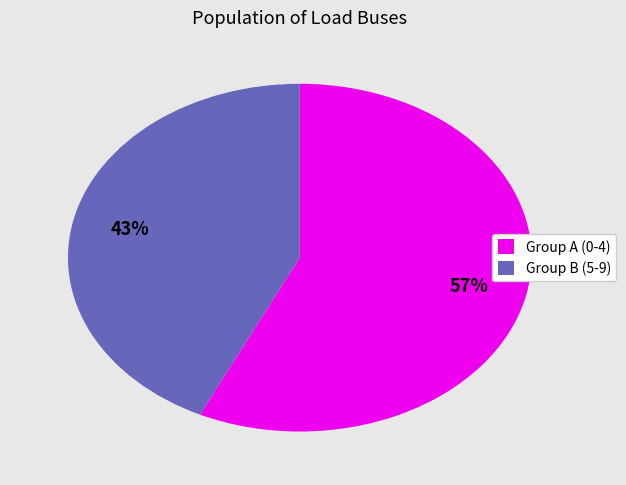

Does any single category account for the majority?

Yes